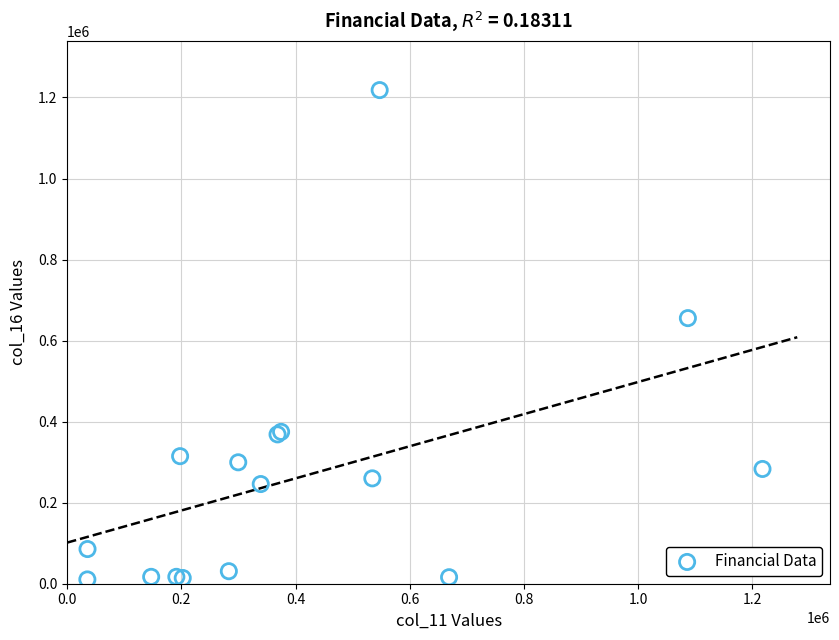

What Y value in the scatter plot is closest to 614381?

655457